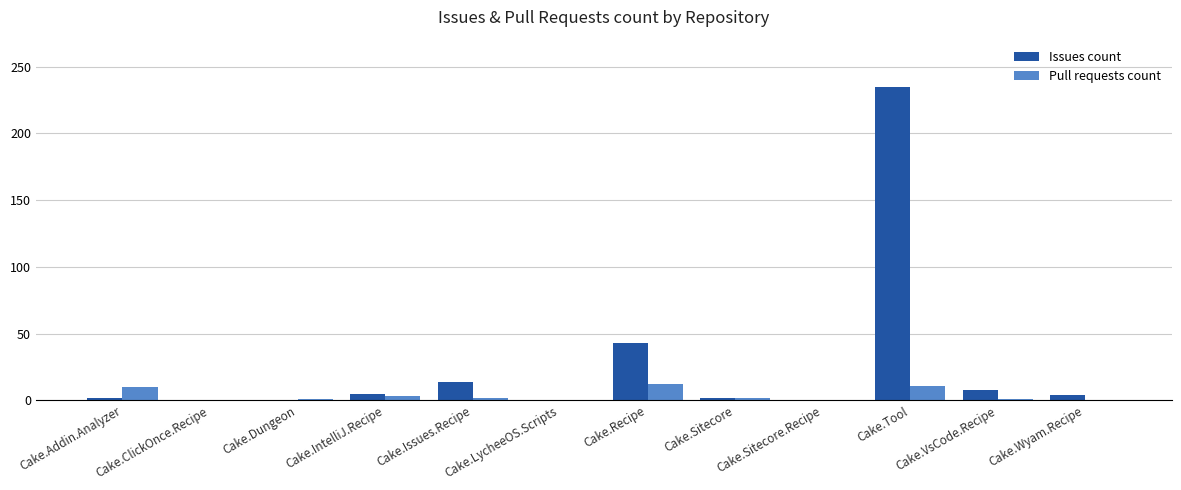

What is the sum of all Issues count values?

313